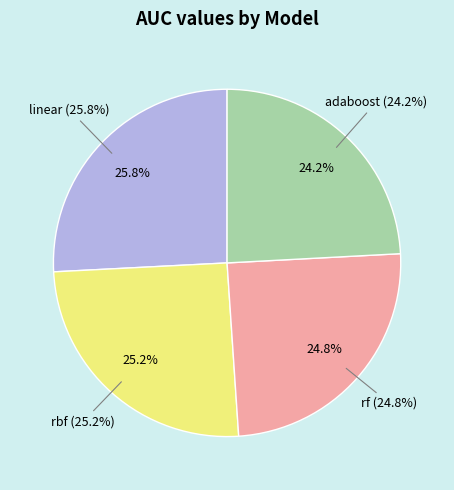

The linear slice represents 40% of the pie. True or false?

False